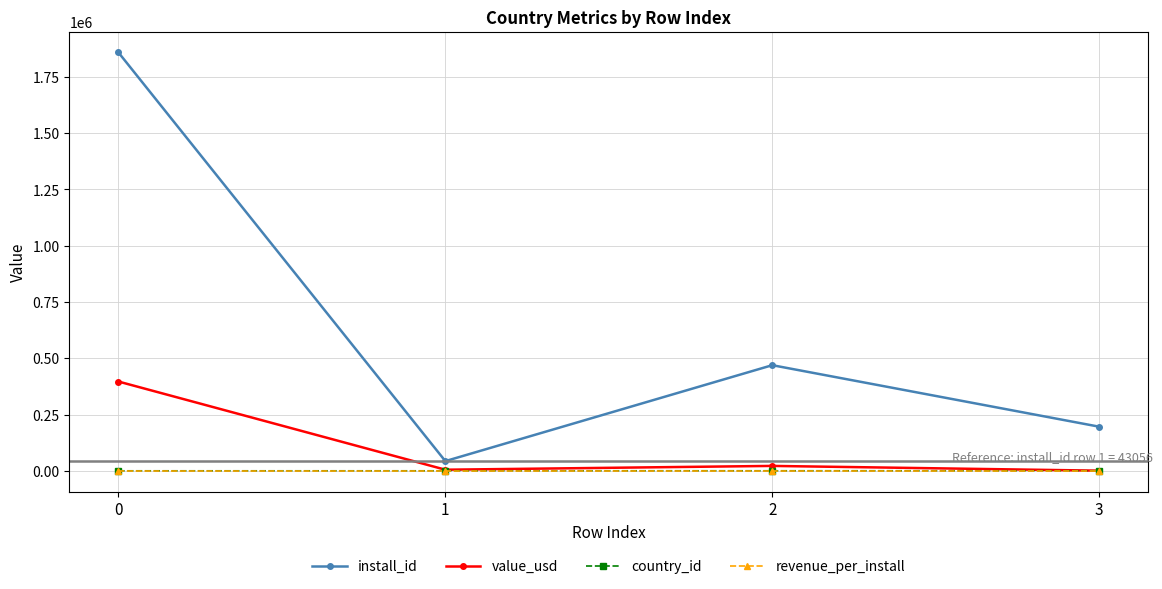

What is the sum of all revenue_per_install values?

0.4